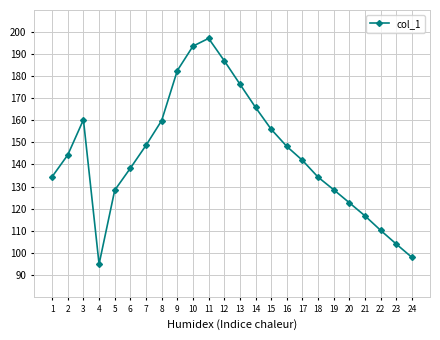

Where is the data nearest to the value 145?

2